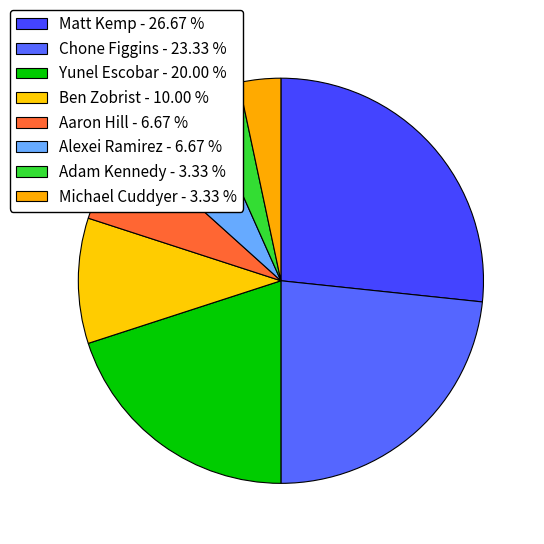

How many slices are in this pie chart?

8